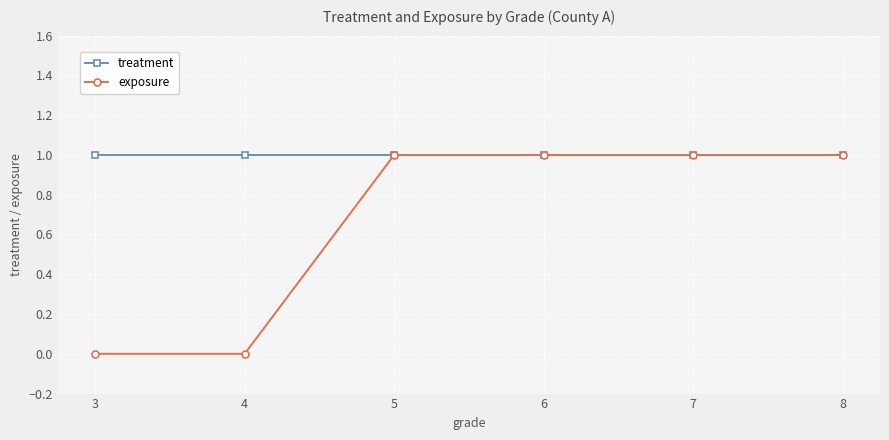

Which series has the largest total across all categories?

treatment